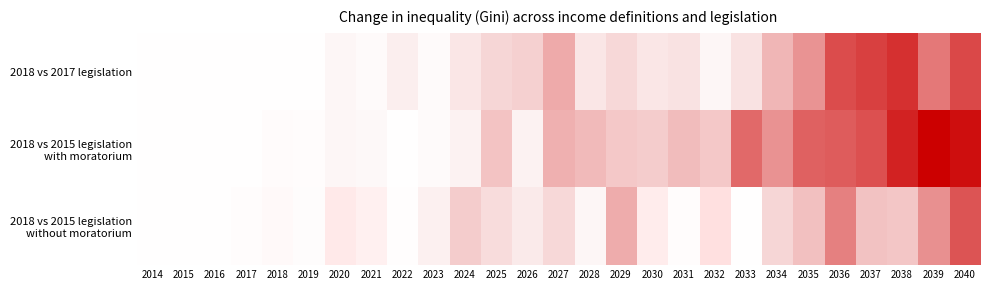

Rank the series by their maximum value, from lowest to highest.

2018 vs 2017 legislation, 2018 vs 2015 legislation with moratorium, 2018 vs 2015 legislation without moratorium